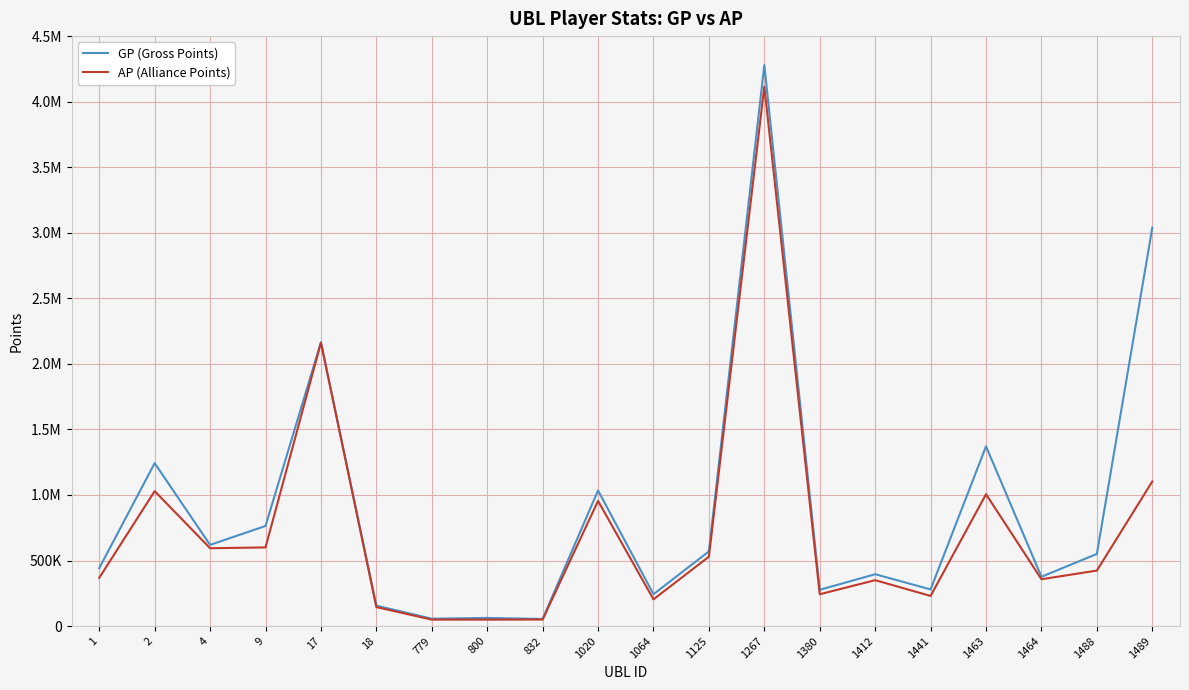

Between 1064 and 1, which is larger?

1